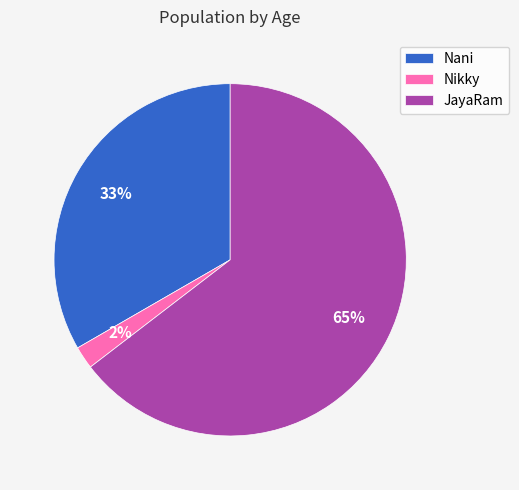

The Nani slice represents 19% of the pie. True or false?

False